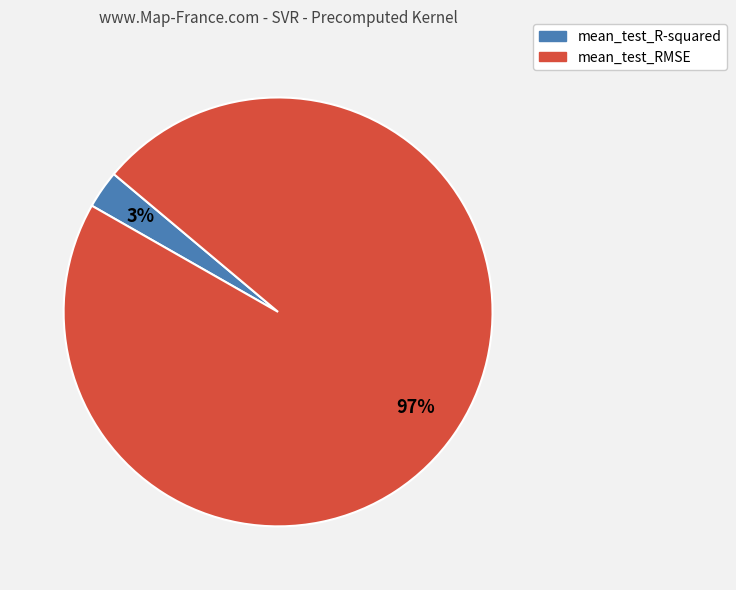

How many slices are in this pie chart?

2